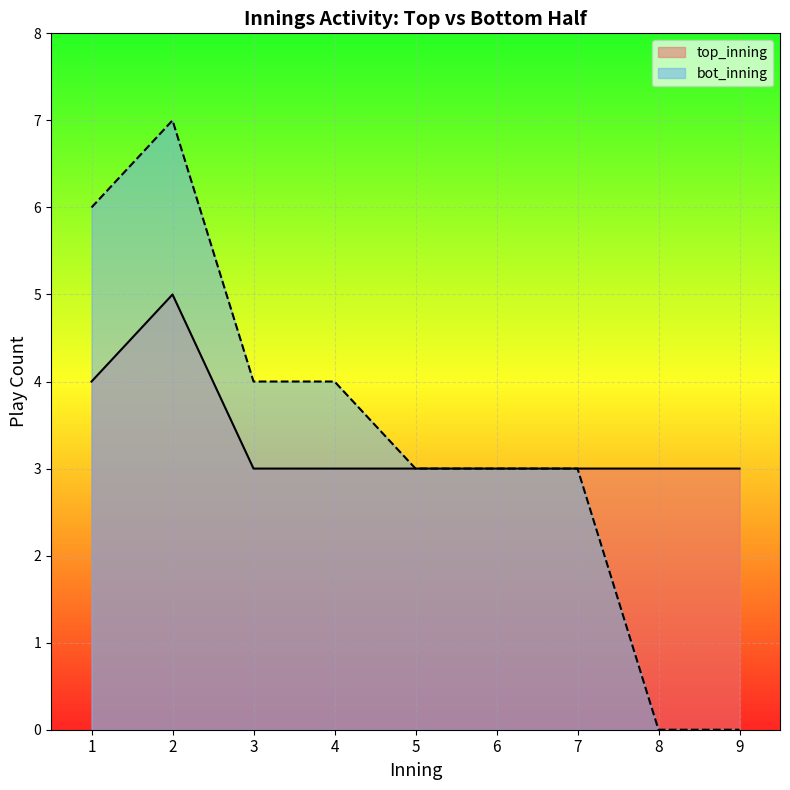

Rank the series at 9 from highest to lowest value.

top_inning, bot_inning